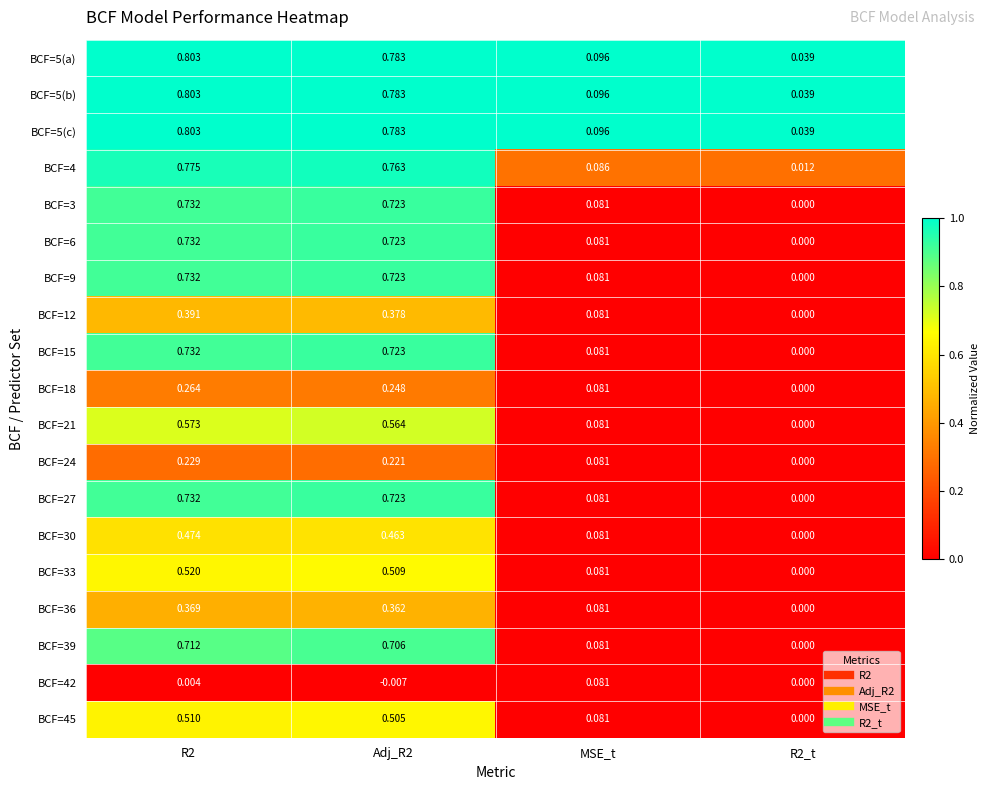

Is the value of BCF=6 at Adj_R2 greater than the value of BCF=36 at R2_t?

Yes